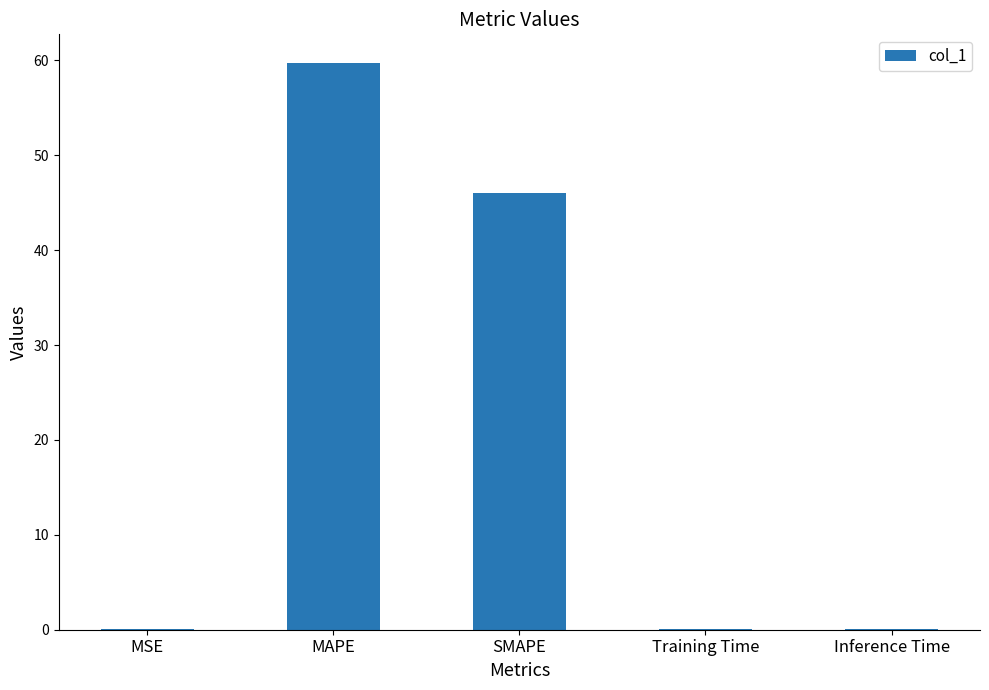

Which label corresponds to the largest value in the chart?

MAPE